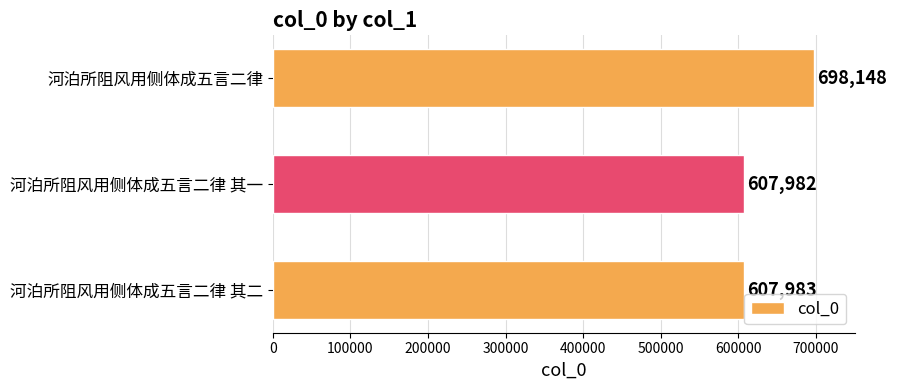

Are the bars grouped side by side (vs. stacked)?

No